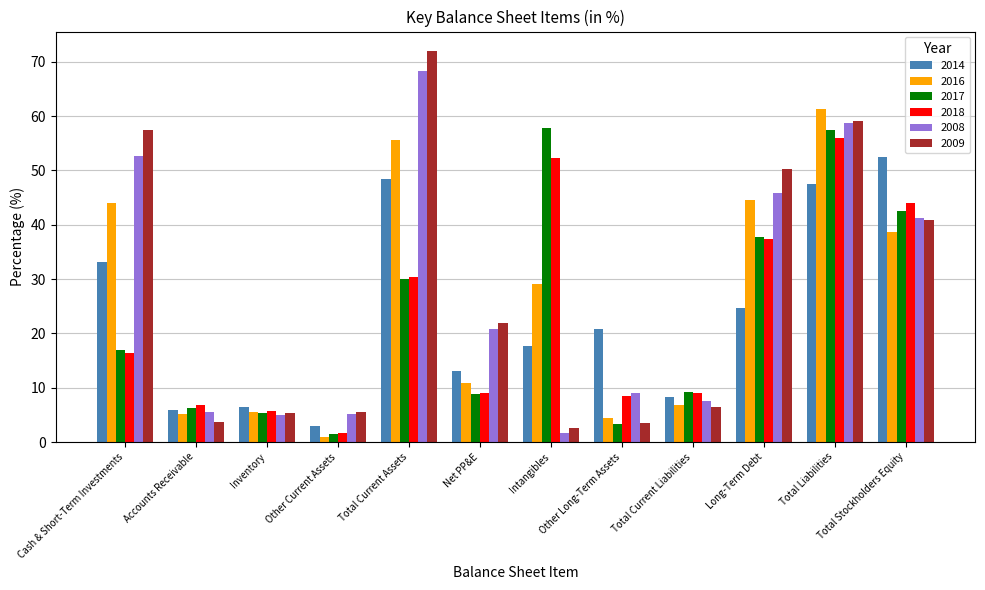

What is the difference between the maximum and minimum values in the 2017 series?

56.5